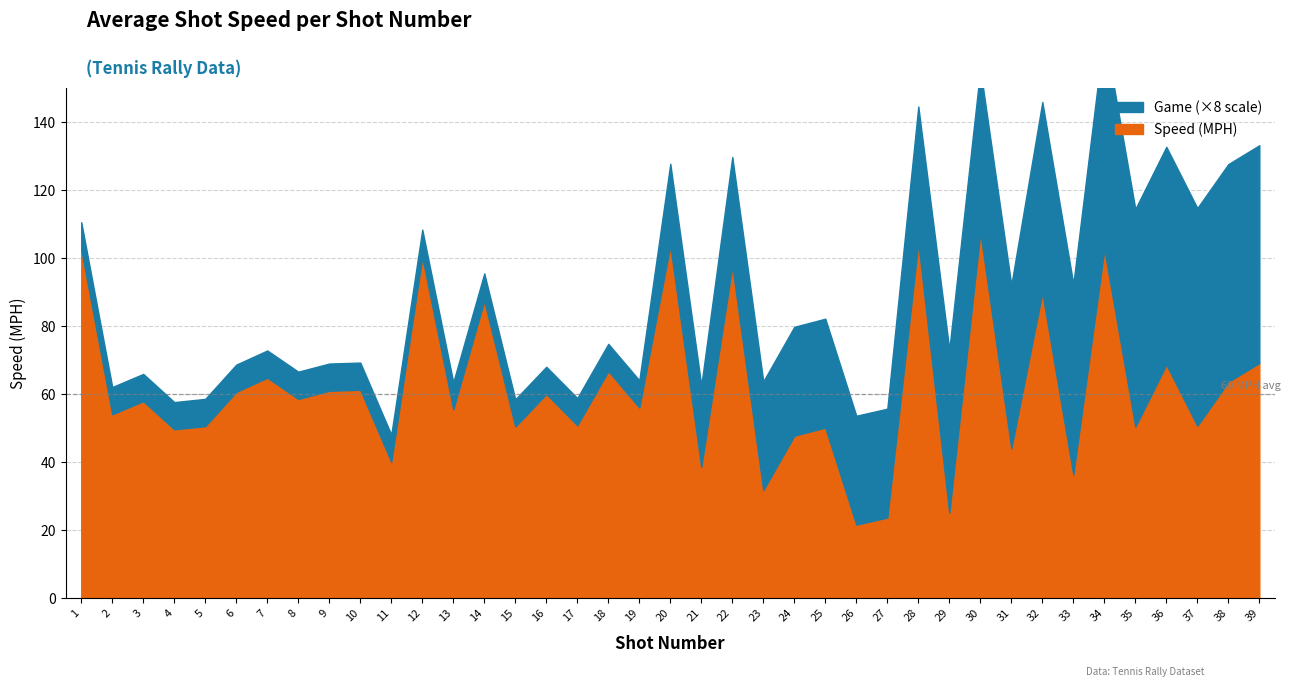

What is the difference between the Game values at 18 and 32?

6.0